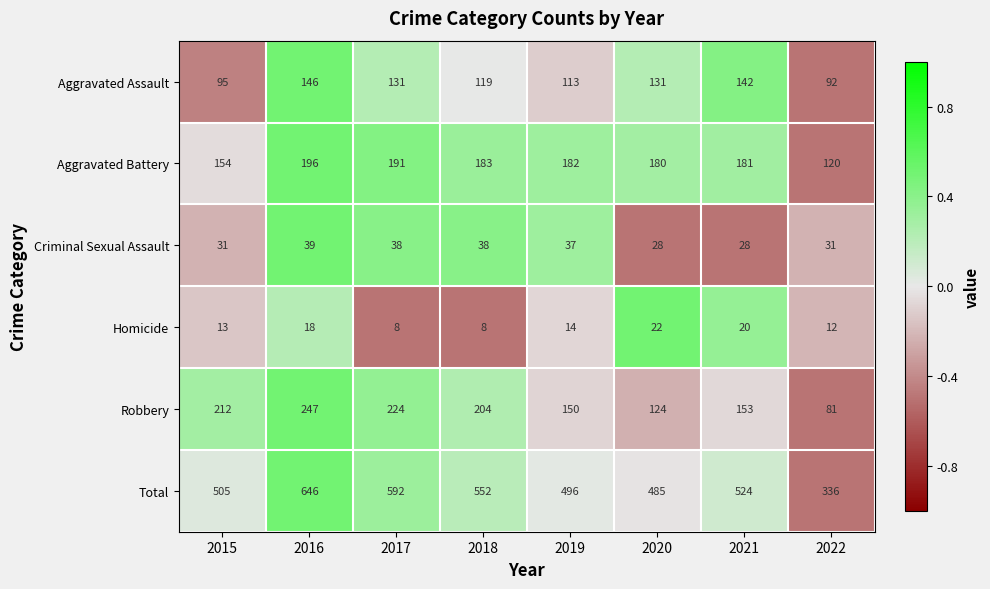

What is the average value of the Aggravated Battery series?

173